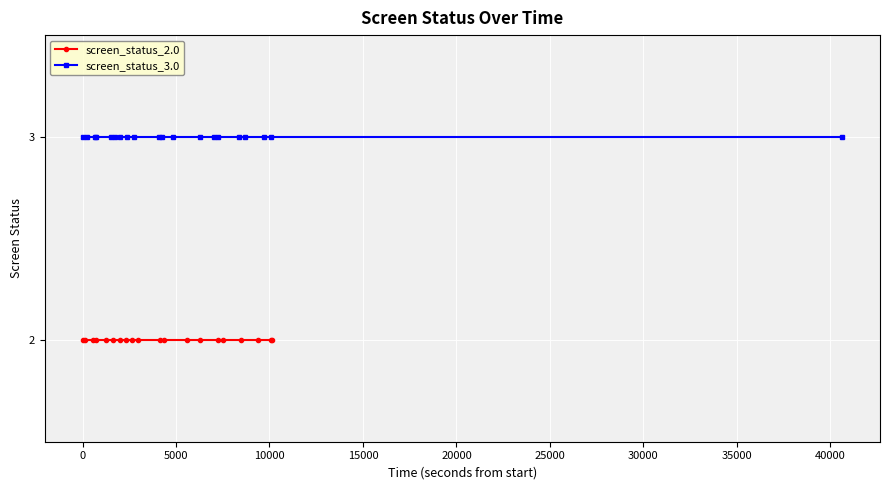

True or false: screen_status_2.0 and screen_status_3.0 intersect in this chart.

False